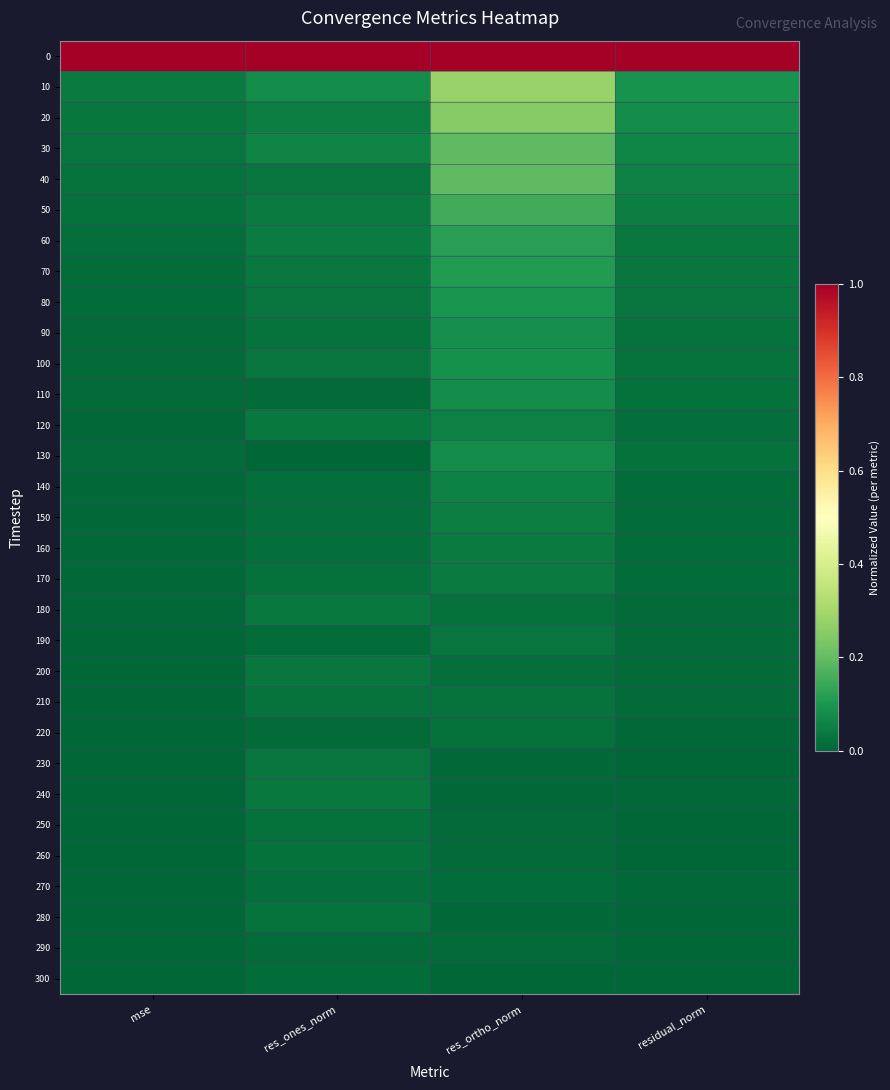

At which category is the sum across all series the highest?

res_ortho_norm